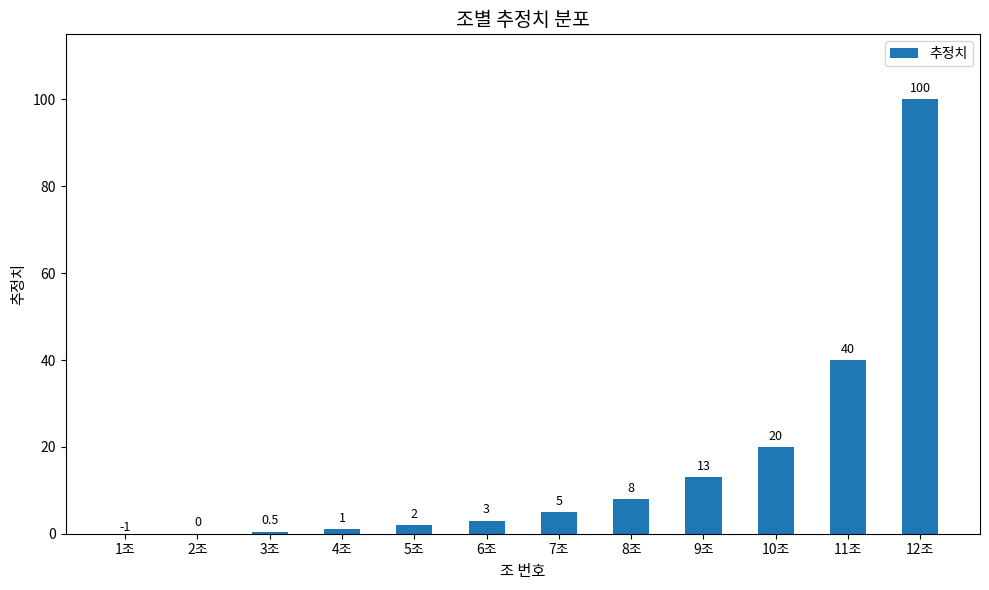

What value does the data have at 12조?

100.0